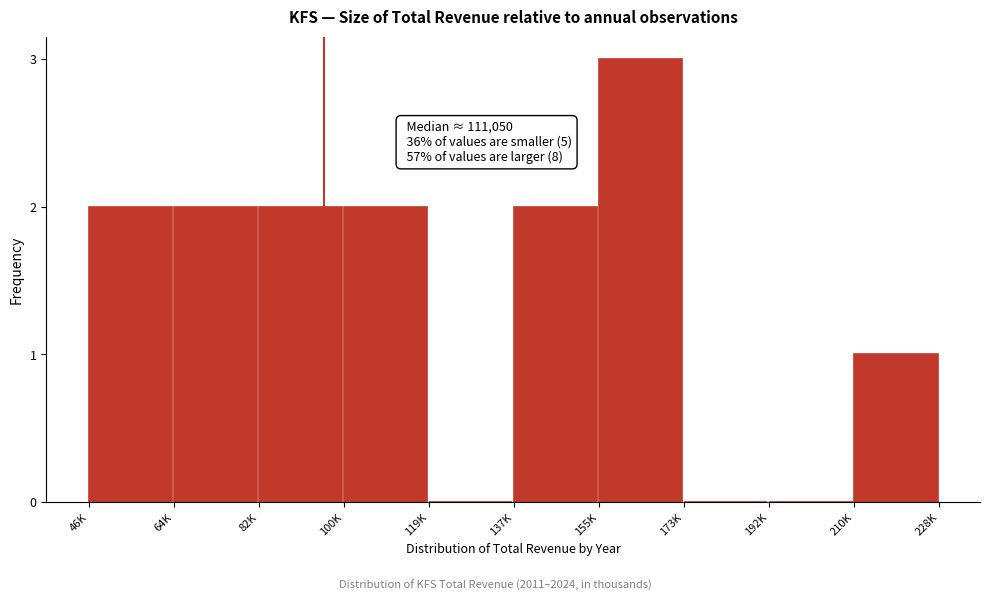

Reading left to right, transcribe all the data shown in this chart.

46K=2	64K=2	82K=2	100K=2	119K=0	137K=2	155K=3	173K=0	192K=0	210K=1